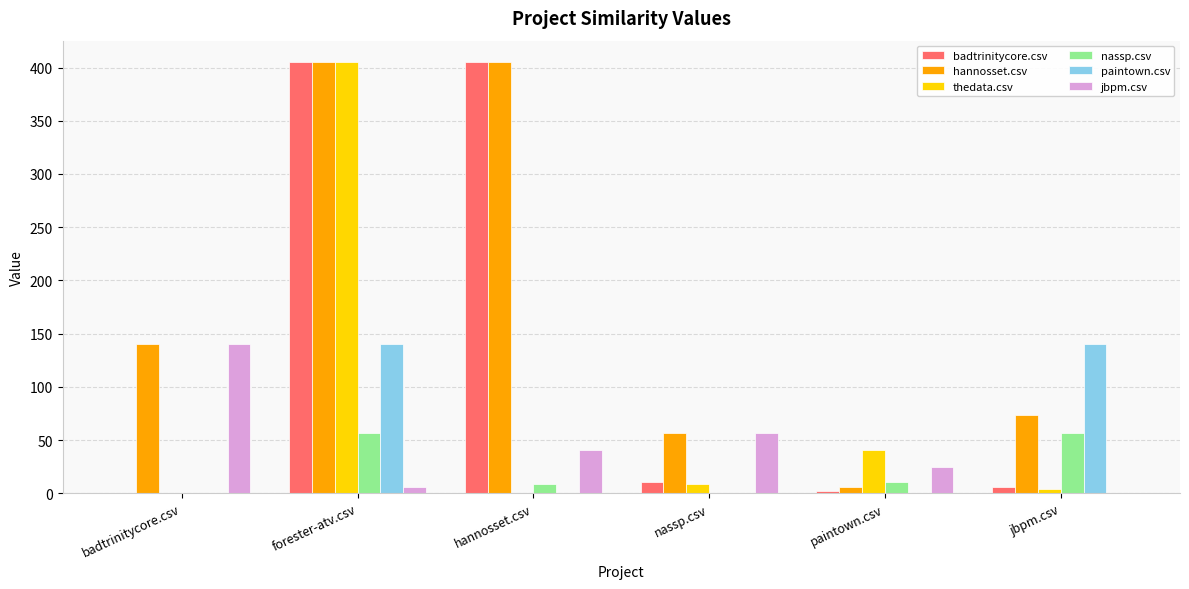

How many distinct data groups are displayed?

6